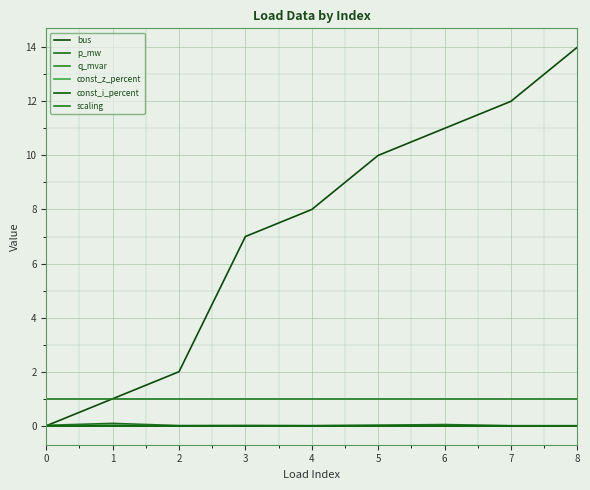

True or false: q_mvar and p_mw cross at least once.

False